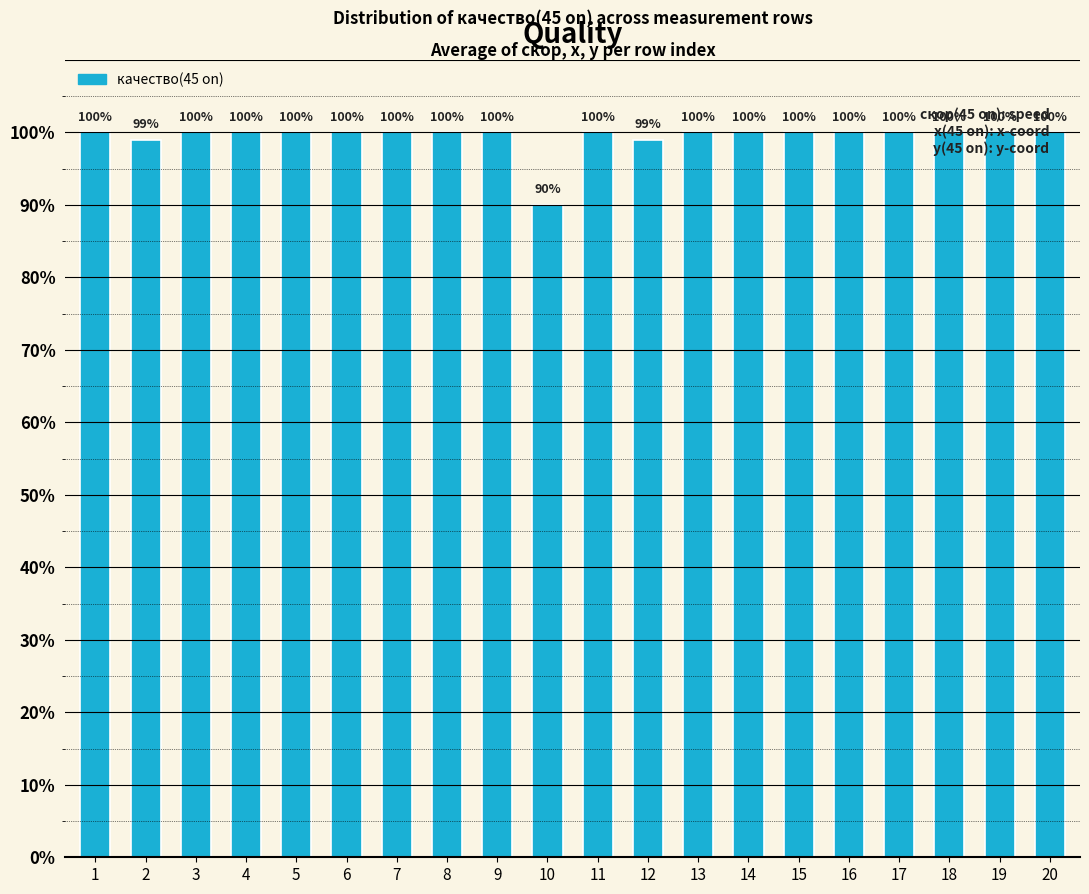

The value at 20 is 100. True or false?

True